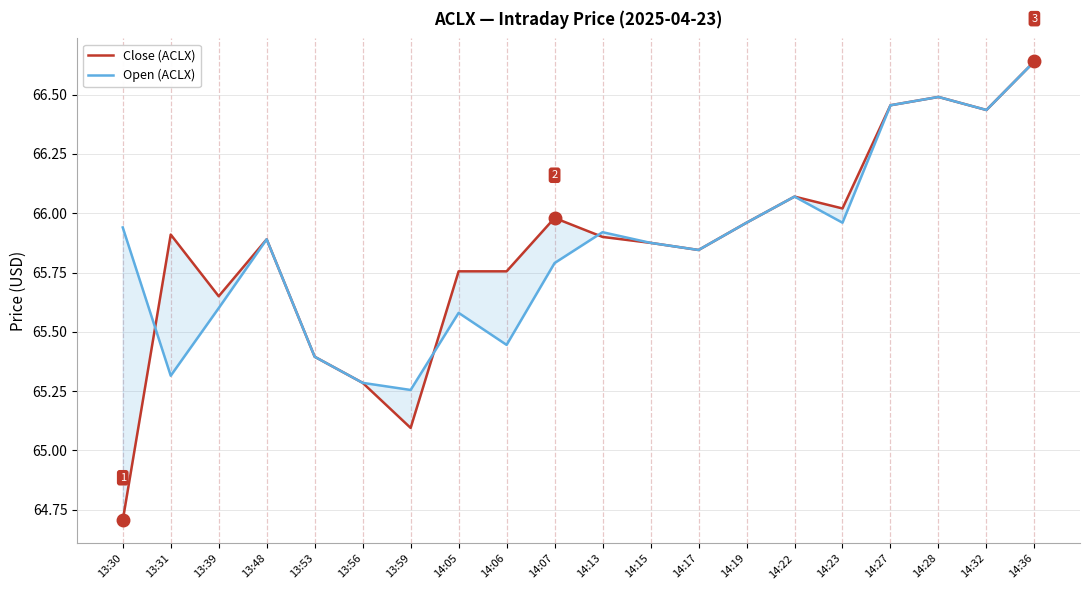

Where is the first local minimum for Open (ACLX)?

13:31